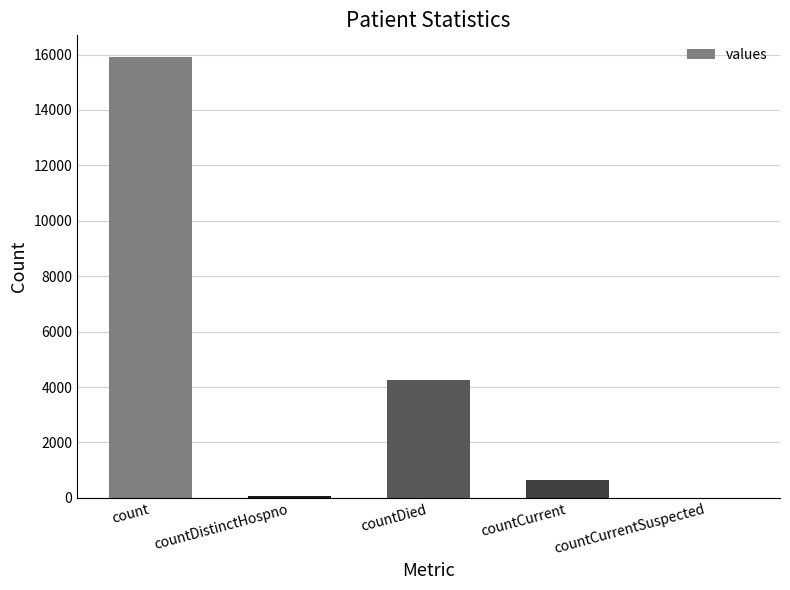

The value at count is 4026. True or false?

False